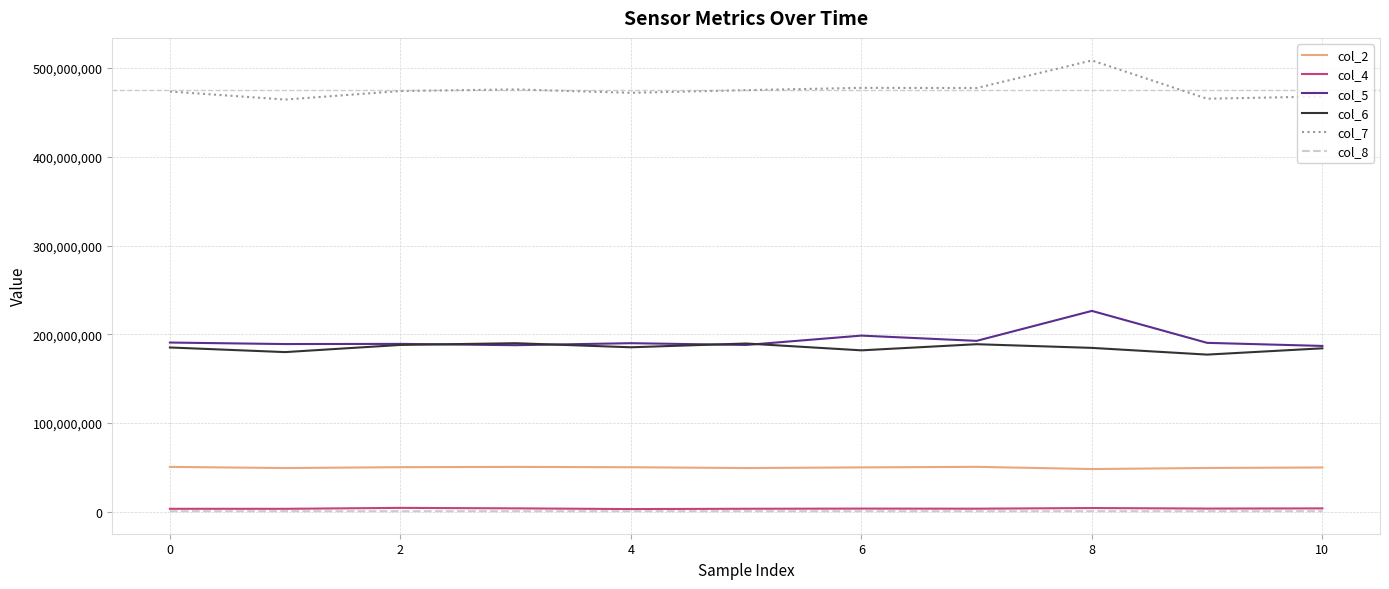

Which series has the largest total across all categories?

col_7